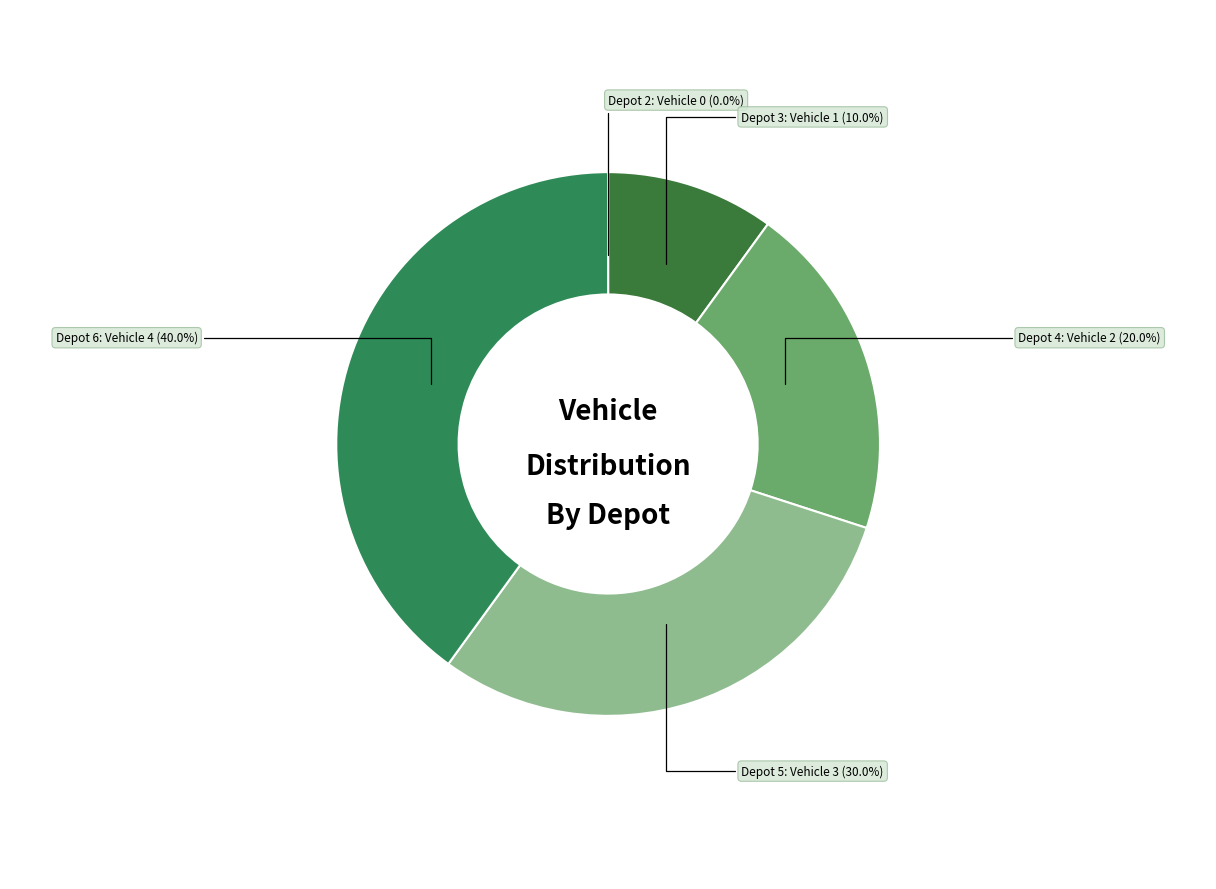

Approximately how many times larger is the value at Depot 4 compared to Depot 5?

0.7